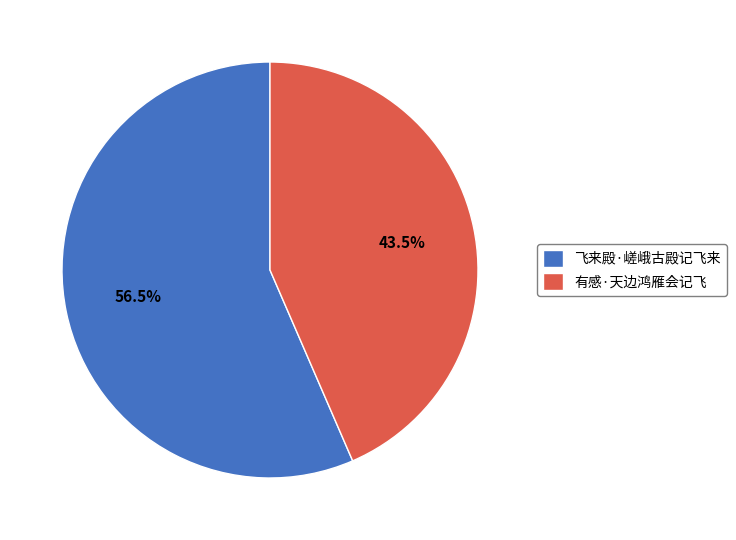

How many segments does this pie chart have?

2